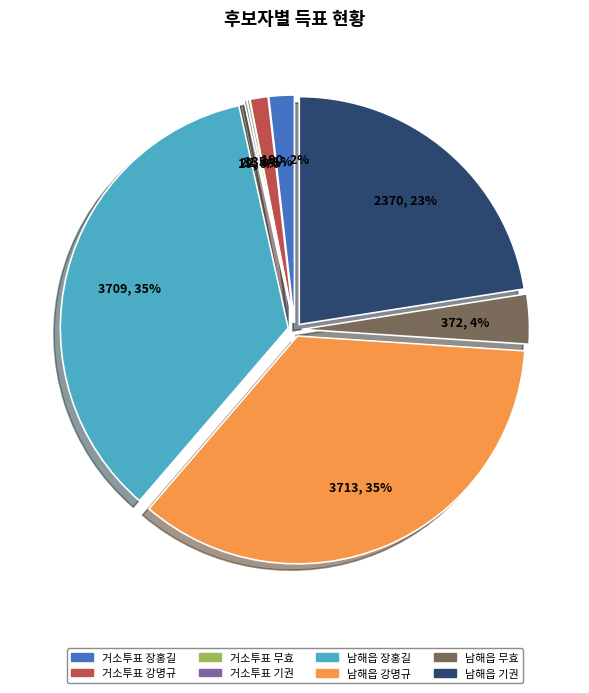

Is 남해읍 the majority of the pie?

Yes